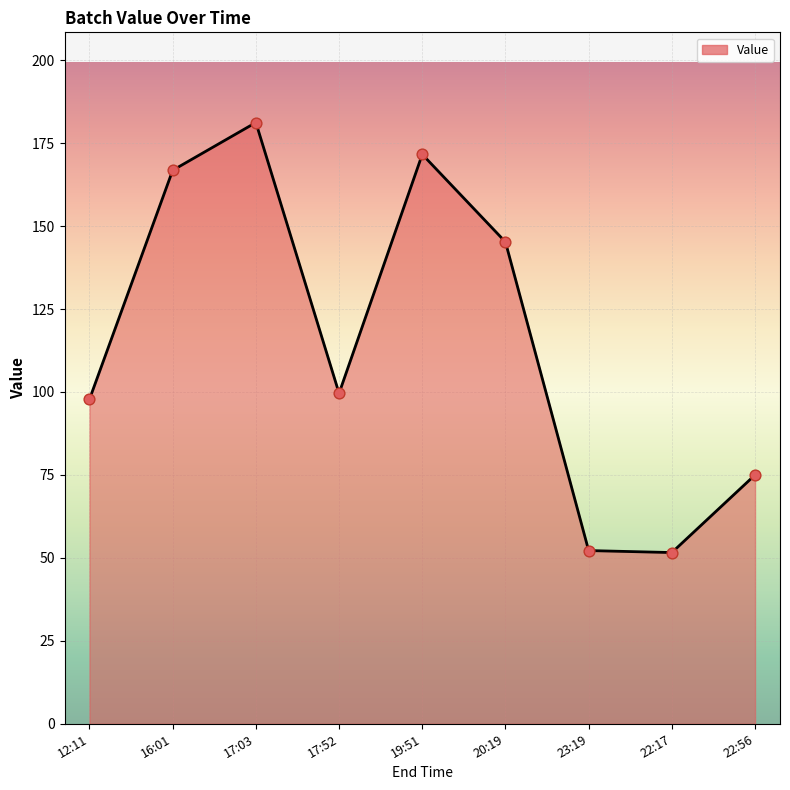

What is the change in value from 16:01 to 17:03?

+14.4